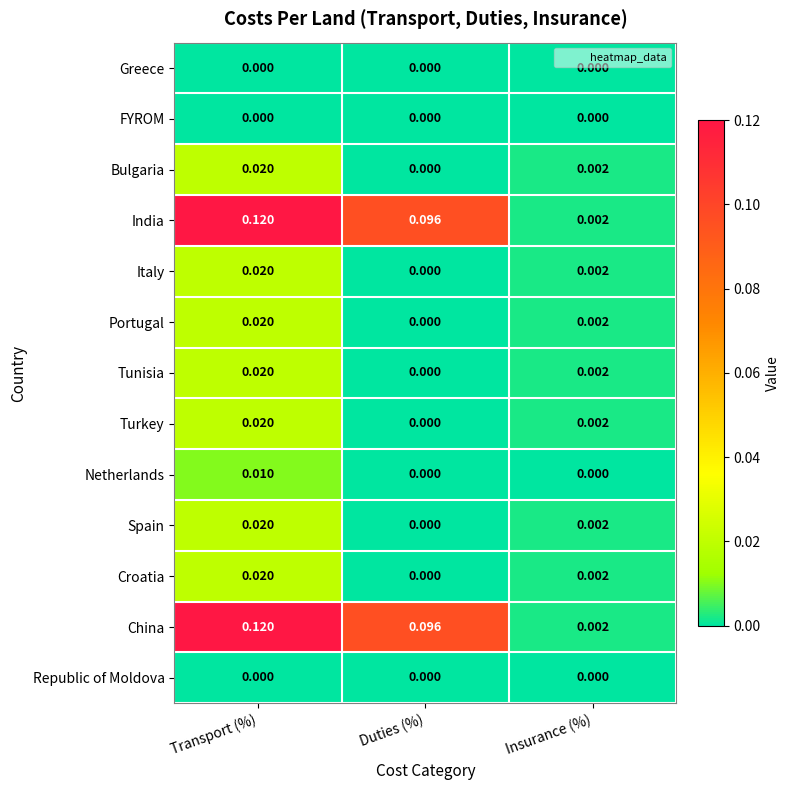

At which category is the sum across all series the highest?

Transport (%)